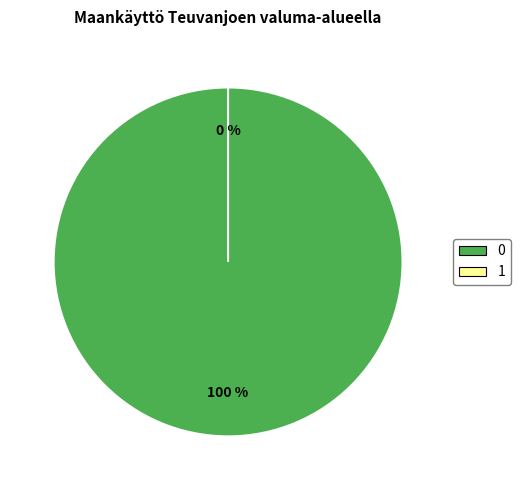

To the nearest percent, what is the difference between the 0 and 1 slice percentages?

100%